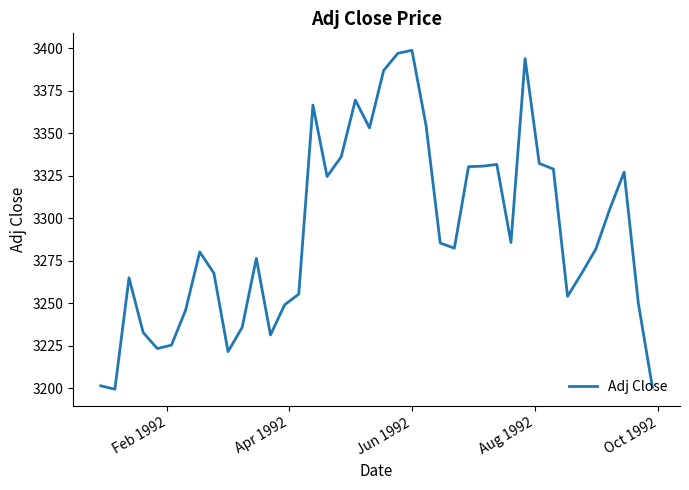

What is the difference between the maximum and minimum values?

199.2